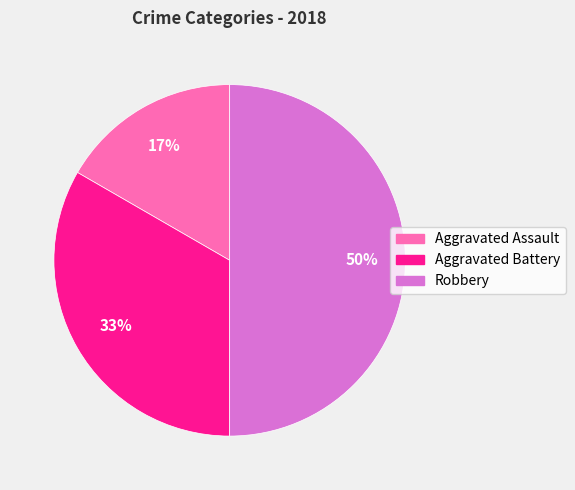

True or false: Aggravated Battery accounts for 33% of the total.

True